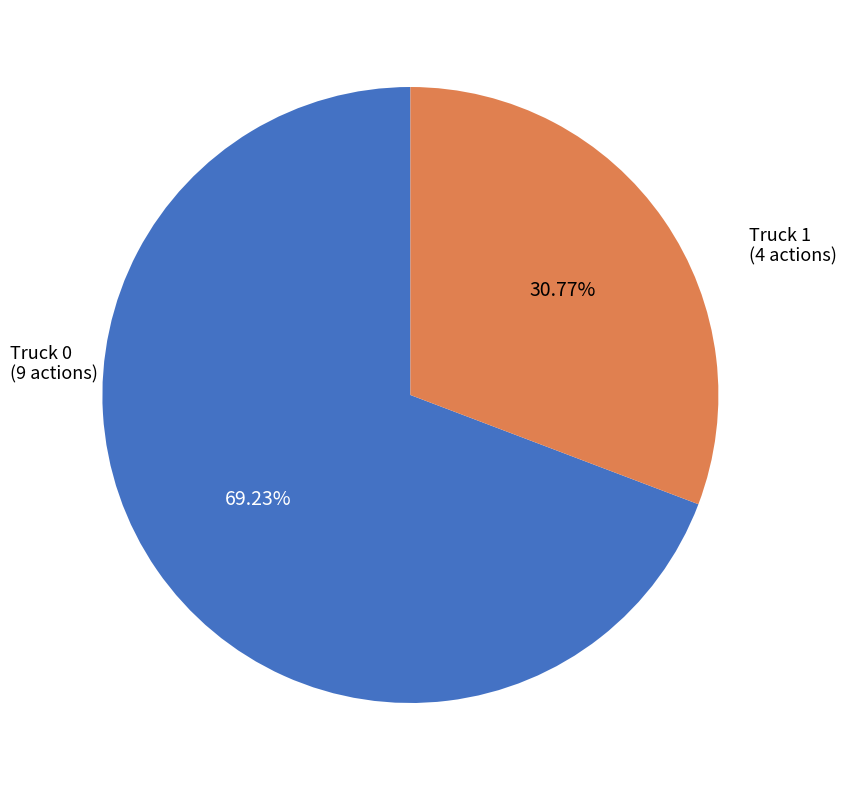

How many segments does this pie chart have?

2